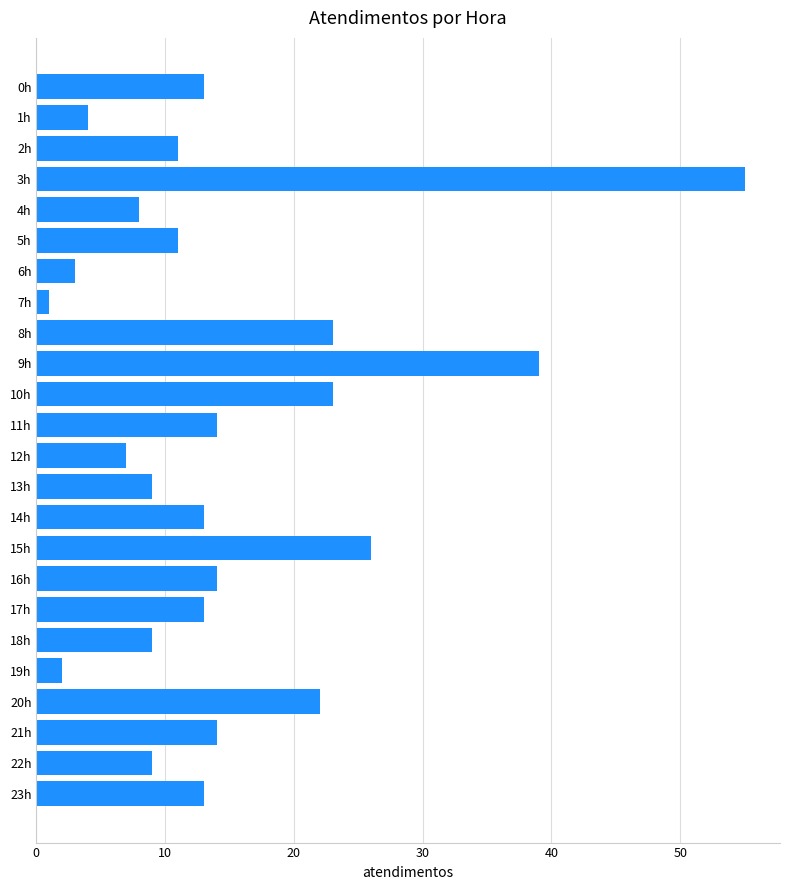

What is the label of the 16th bar from the top?

15h